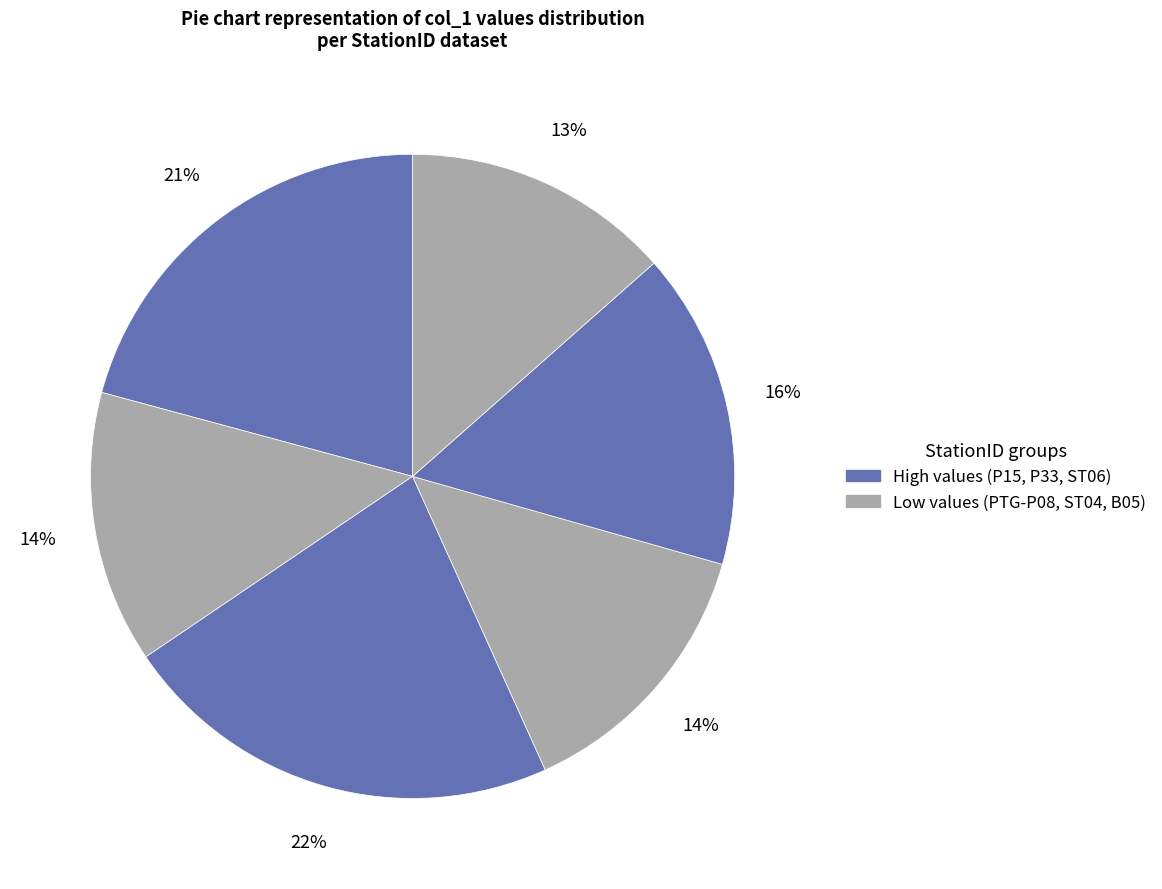

How many slices are in this pie chart?

6